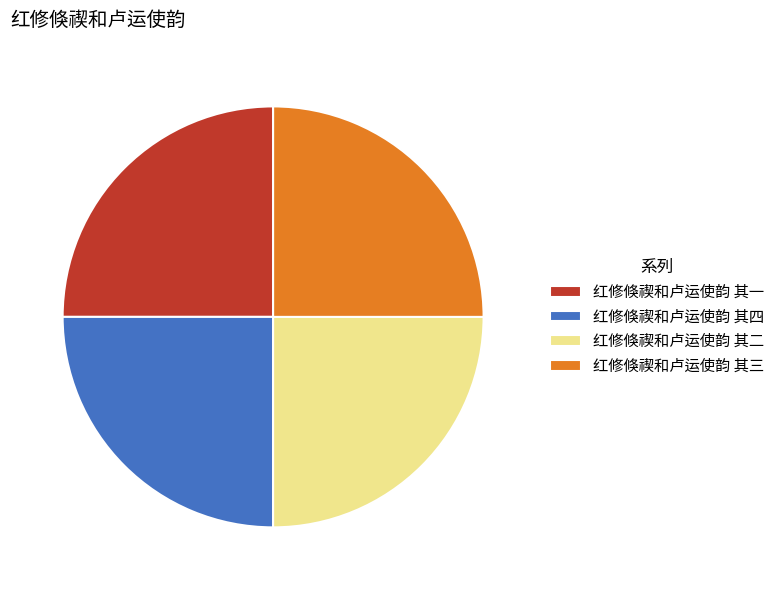

Is there a majority slice in this chart?

No